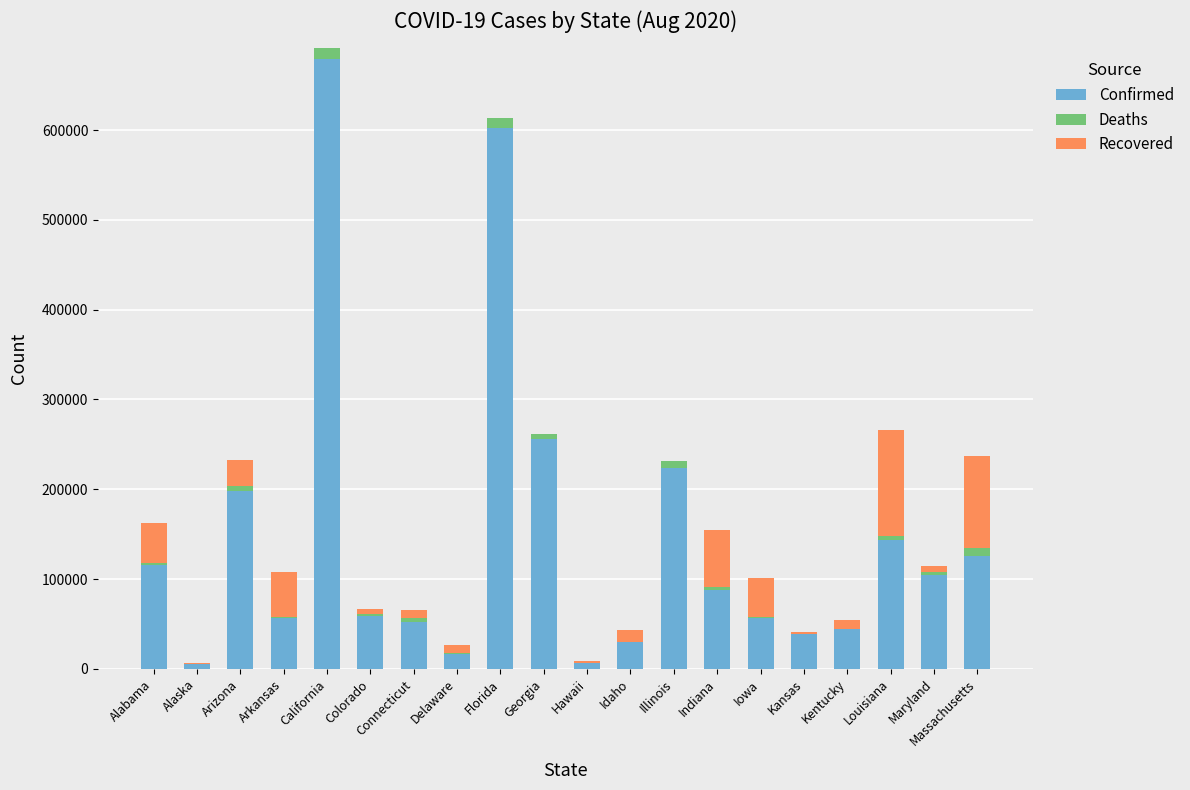

What is the sum of all Confirmed values?

2903262